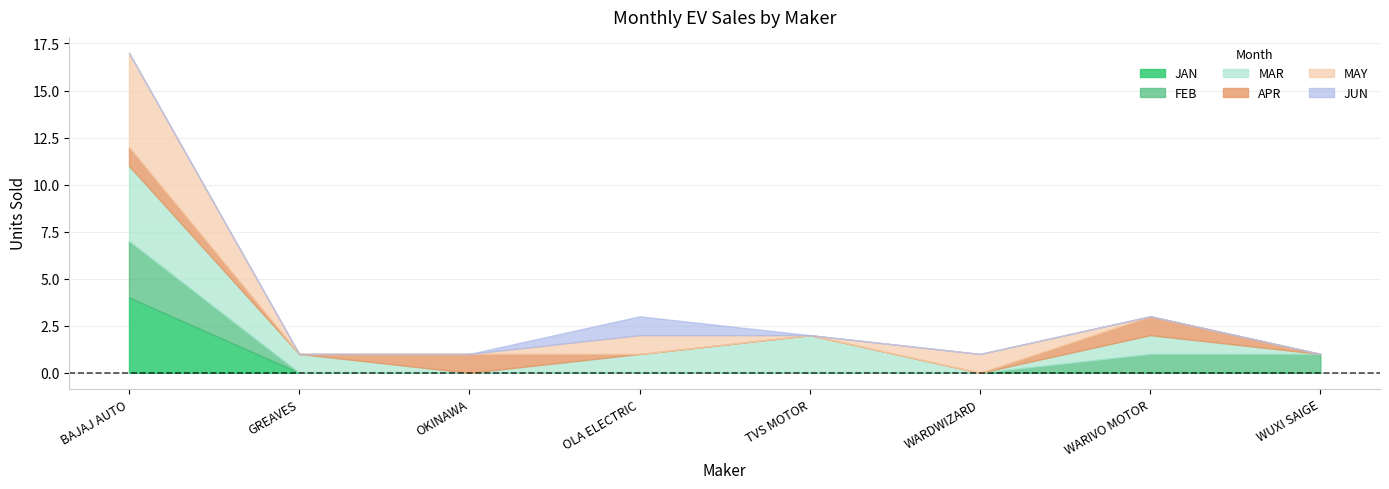

Is the value of APR at WARDWIZARD greater than the value of JAN at WUXI SAIGE?

No